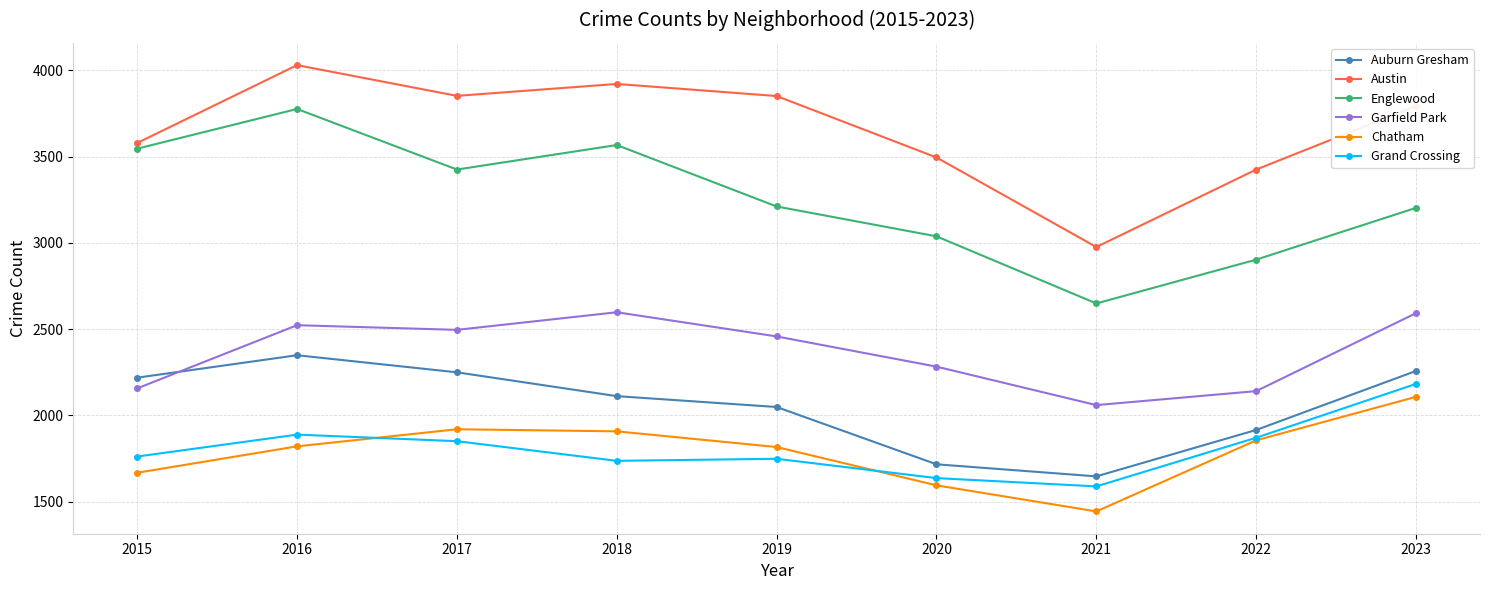

What are all the series names shown in the legend?

Auburn Gresham, Austin, Englewood, Garfield Park, Chatham, Grand Crossing